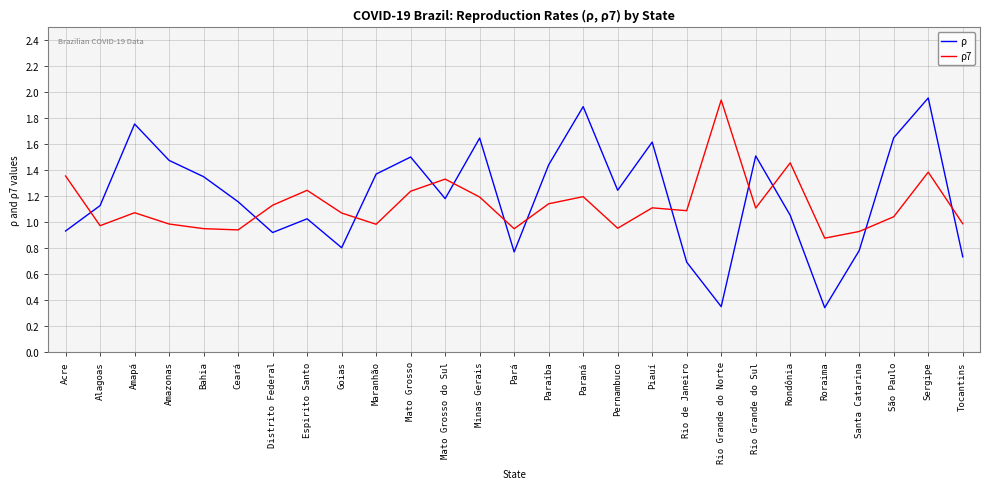

At which label does ρ7 reach its minimum?

Roraima